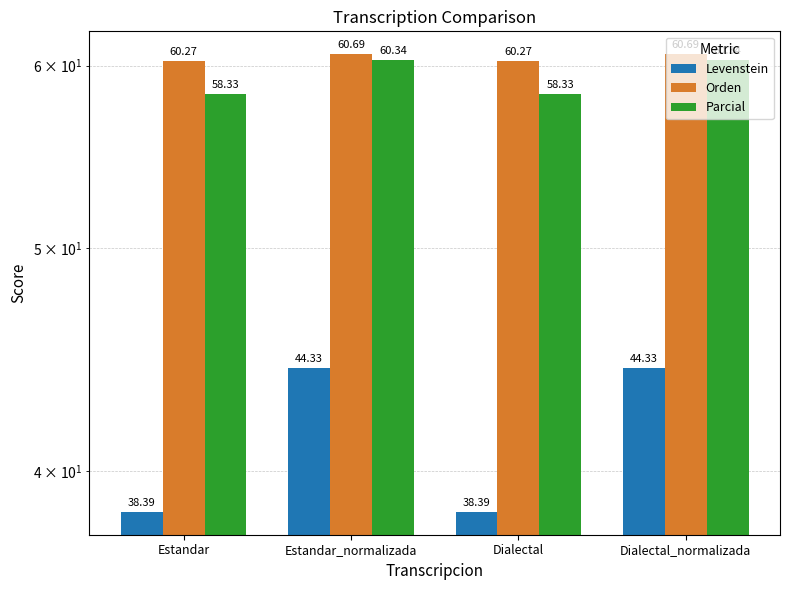

How many groups of bars are there?

4